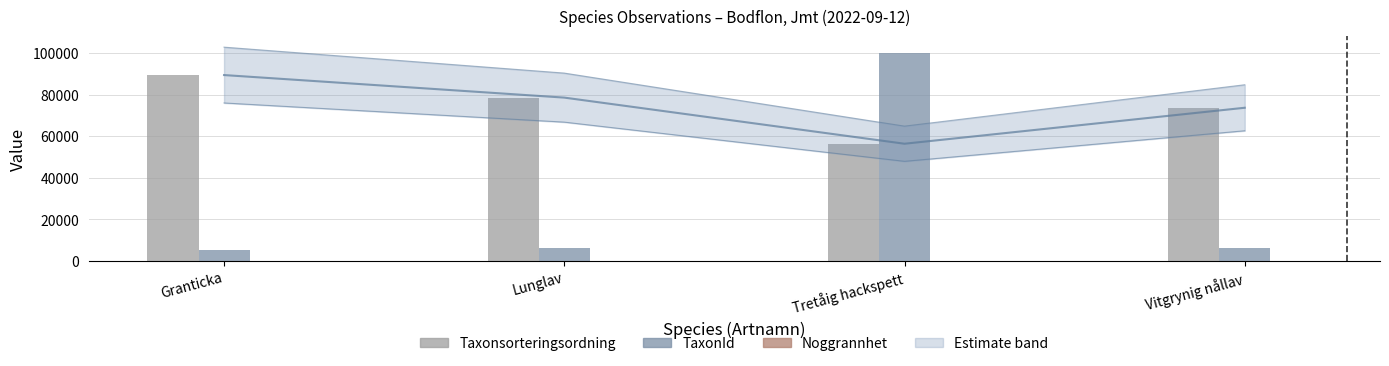

What is the label of the 2nd bar from the left?

Lunglav